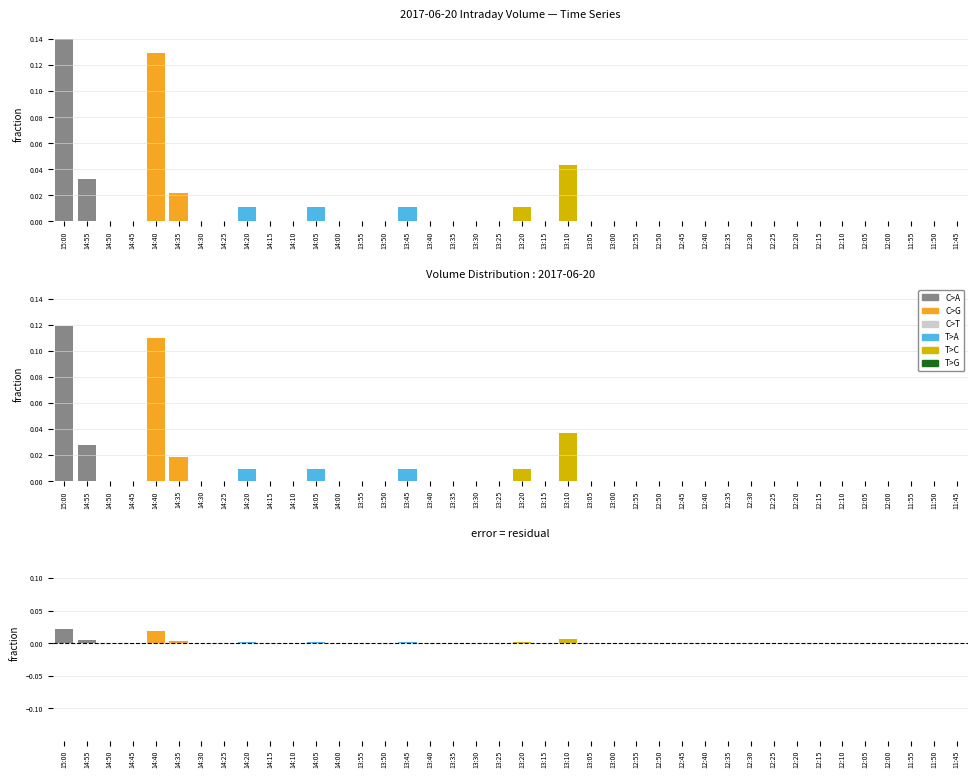

Reading left to right, extract all data points from this chart.

Volume: 15:00=0.1	14:55=0.0	14:50=0.0	14:45=0.0	14:40=0.1	14:35=0.0	14:30=0.0	14:25=0.0	14:20=0.0	14:15=0.0	14:10=0.0	14:05=0.0	14:00=0.0	13:55=0.0	13:50=0.0	13:45=0.0	13:40=0.0	13:35=0.0	13:30=0.0	13:25=0.0	13:20=0.0	13:15=0.0	13:10=0.0	13:05=0.0	13:00=0.0	12:55=0.0	12:50=0.0	12:45=0.0	12:40=0.0	12:35=0.0	12:30=0.0	12:25=0.0	12:20=0.0	12:15=0.0	12:10=0.0	12:05=0.0	12:00=0.0	11:55=0.0	11:50=0.0	11:45=0.0
Smoothed Volume: 15:00=0.1	14:55=0.0	14:50=0.0	14:45=0.0	14:40=0.1	14:35=0.0	14:30=0.0	14:25=0.0	14:20=0.0	14:15=0.0	14:10=0.0	14:05=0.0	14:00=0.0	13:55=0.0	13:50=0.0	13:45=0.0	13:40=0.0	13:35=0.0	13:30=0.0	13:25=0.0	13:20=0.0	13:15=0.0	13:10=0.0	13:05=0.0	13:00=0.0	12:55=0.0	12:50=0.0	12:45=0.0	12:40=0.0	12:35=0.0	12:30=0.0	12:25=0.0	12:20=0.0	12:15=0.0	12:10=0.0	12:05=0.0	12:00=0.0	11:55=0.0	11:50=0.0	11:45=0.0
Residual: 15:00=0.0	14:55=0.0	14:50=0.0	14:45=0.0	14:40=0.0	14:35=0.0	14:30=0.0	14:25=0.0	14:20=0.0	14:15=0.0	14:10=0.0	14:05=0.0	14:00=0.0	13:55=0.0	13:50=0.0	13:45=0.0	13:40=0.0	13:35=0.0	13:30=0.0	13:25=0.0	13:20=0.0	13:15=0.0	13:10=0.0	13:05=0.0	13:00=0.0	12:55=0.0	12:50=0.0	12:45=0.0	12:40=0.0	12:35=0.0	12:30=0.0	12:25=0.0	12:20=0.0	12:15=0.0	12:10=0.0	12:05=0.0	12:00=0.0	11:55=0.0	11:50=0.0	11:45=0.0